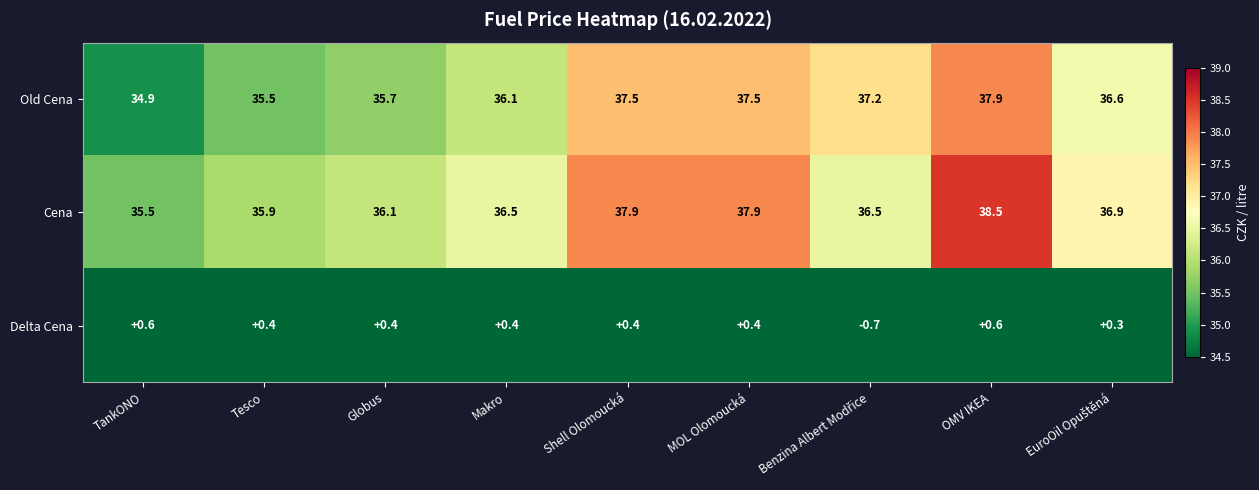

Rank the series at MOL Olomoucká from lowest to highest value.

Delta Cena, Old Cena, Cena